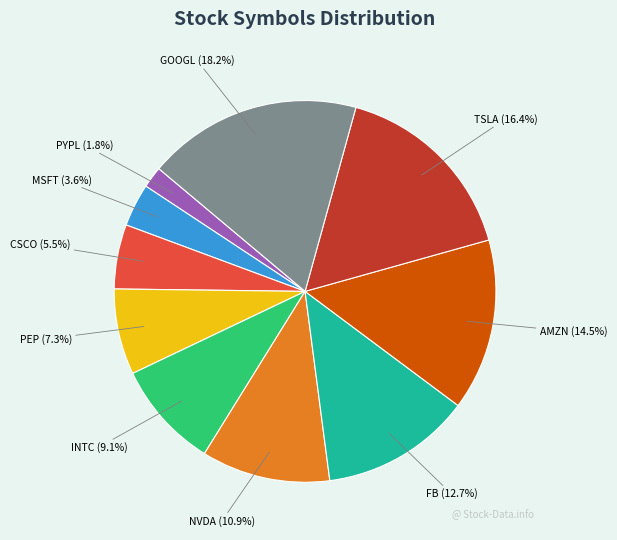

Does GOOGL account for over 50% of the chart?

No